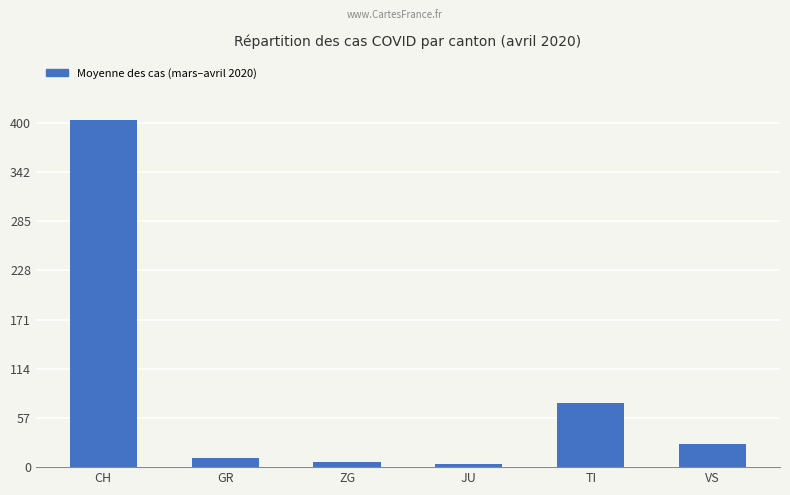

True or false: the data shows 10.4 at GR.

True